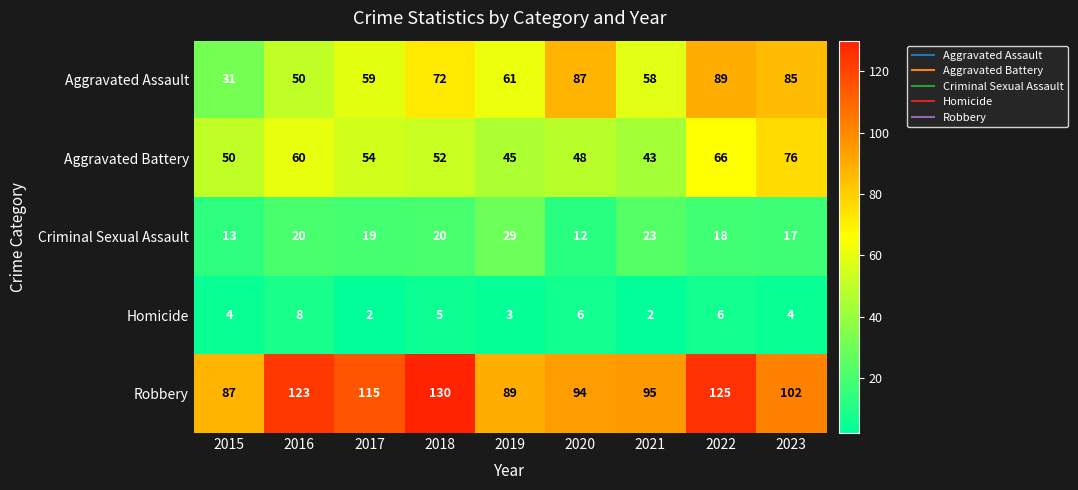

How many series are shown in this chart?

5